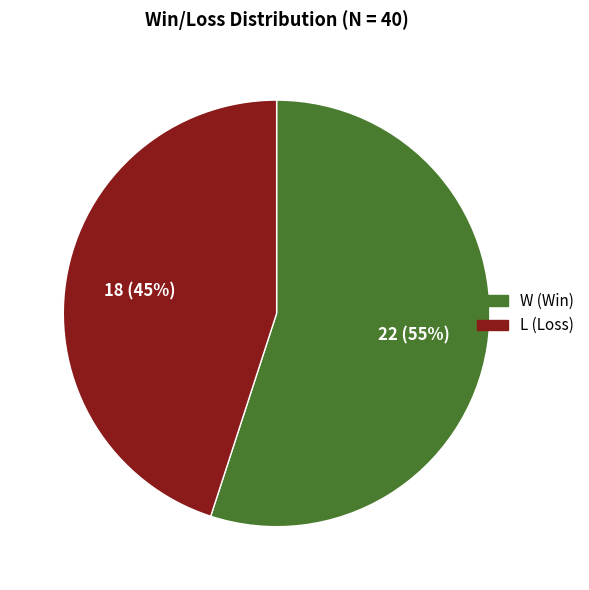

Is there any slice that represents more than half of the pie?

Yes